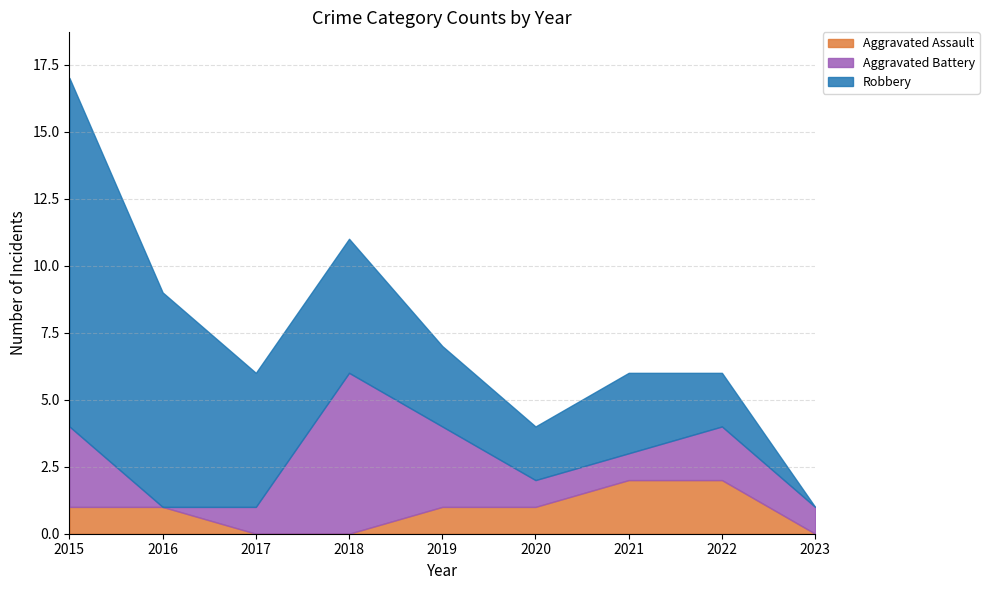

List the series in order of their overall mean, lowest first.

Aggravated Assault, Aggravated Battery, Robbery